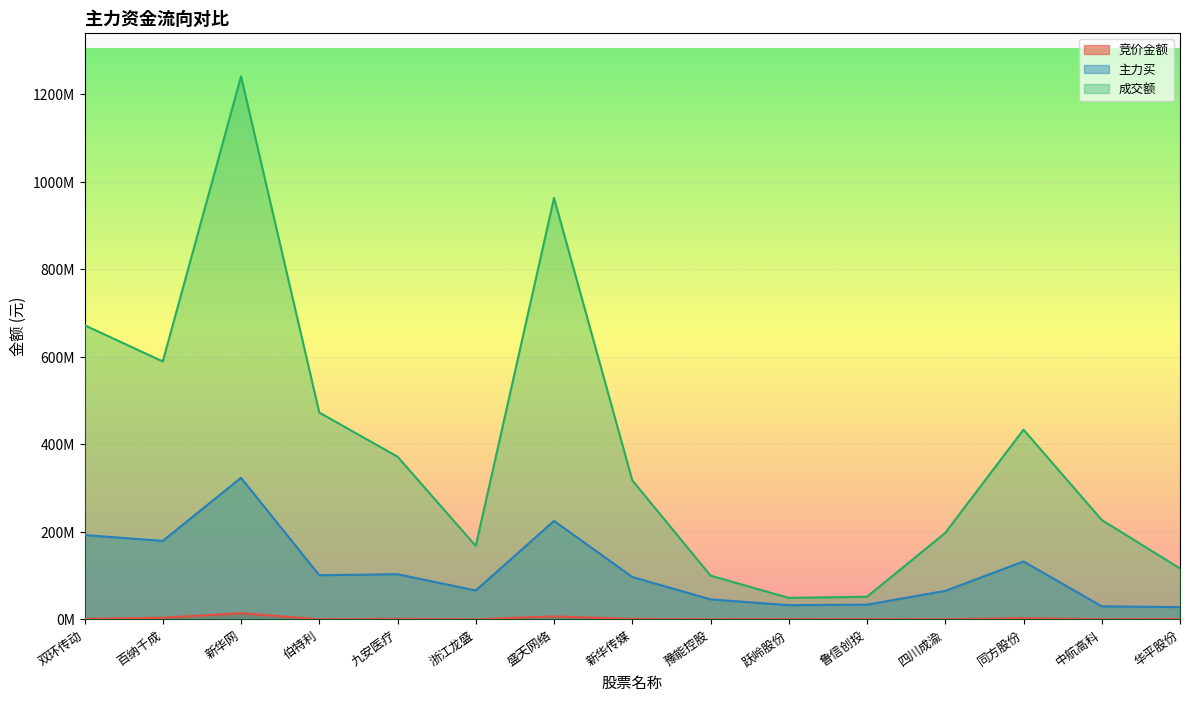

At how many categories does at least one series exceed 97312623?

13